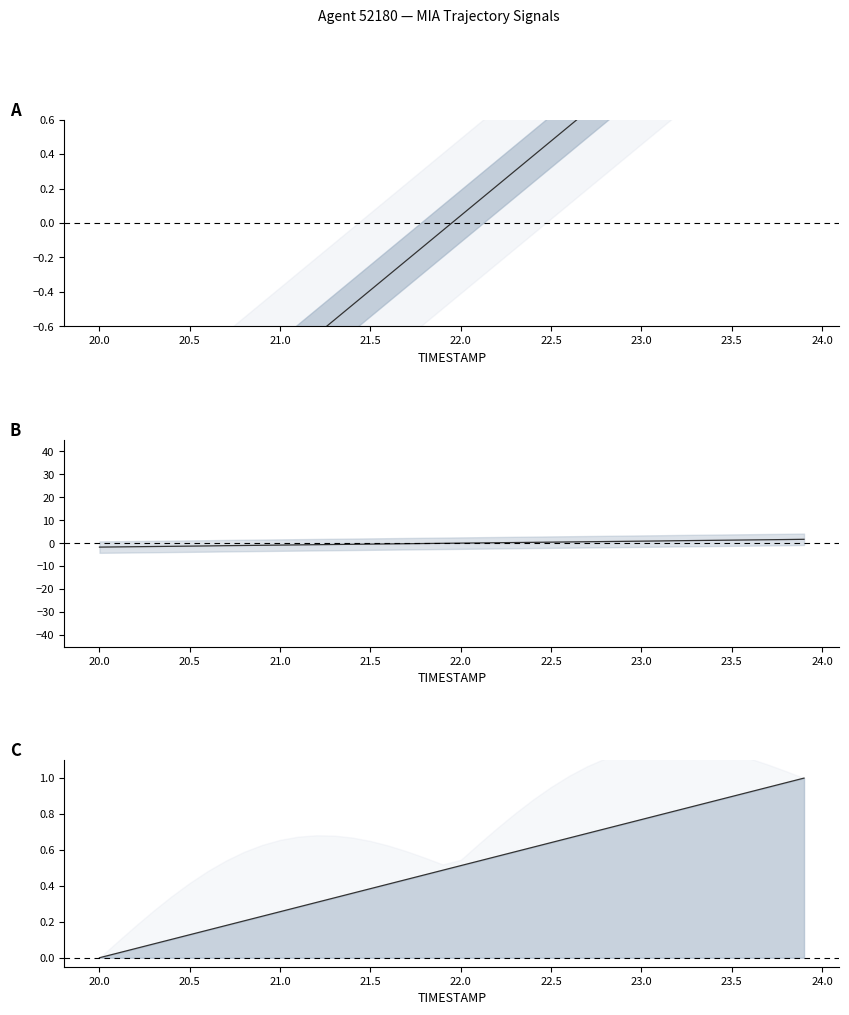

What is the sum of the X values at 21.0 and 23.8?

0.8